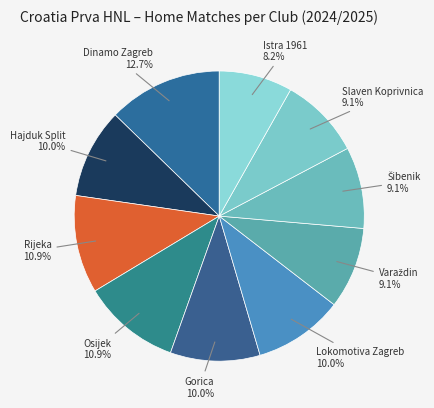

What percentage is NOT represented by Osijek?

89.1%